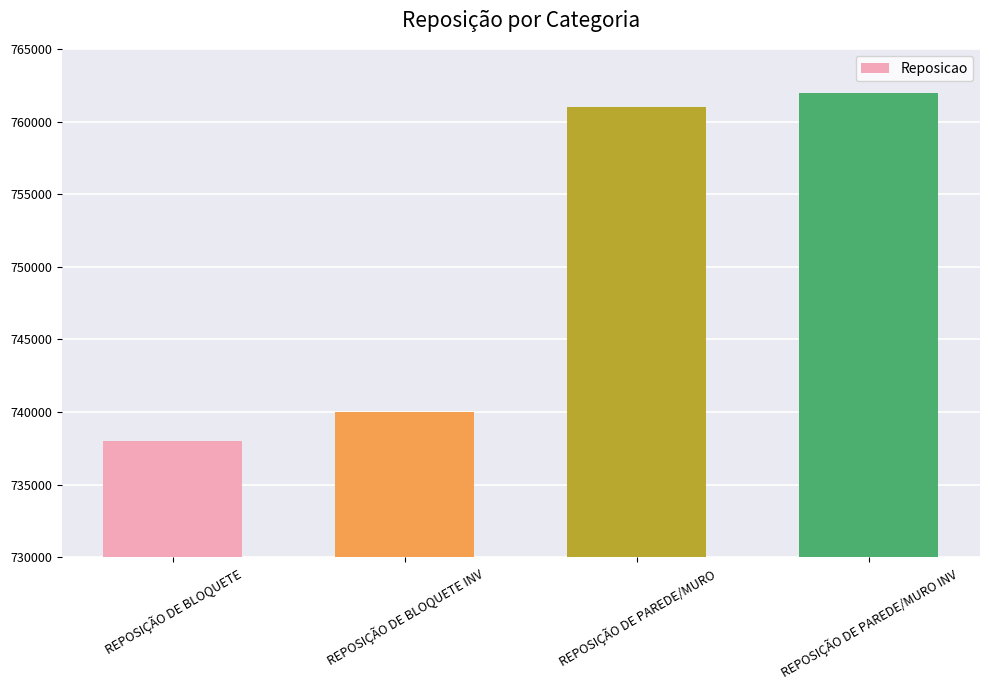

Rank the categories by value from lowest to highest.

REPOSIÇÃO DE BLOQUETE, REPOSIÇÃO DE BLOQUETE INV, REPOSIÇÃO DE PAREDE/MURO, REPOSIÇÃO DE PAREDE/MURO INV